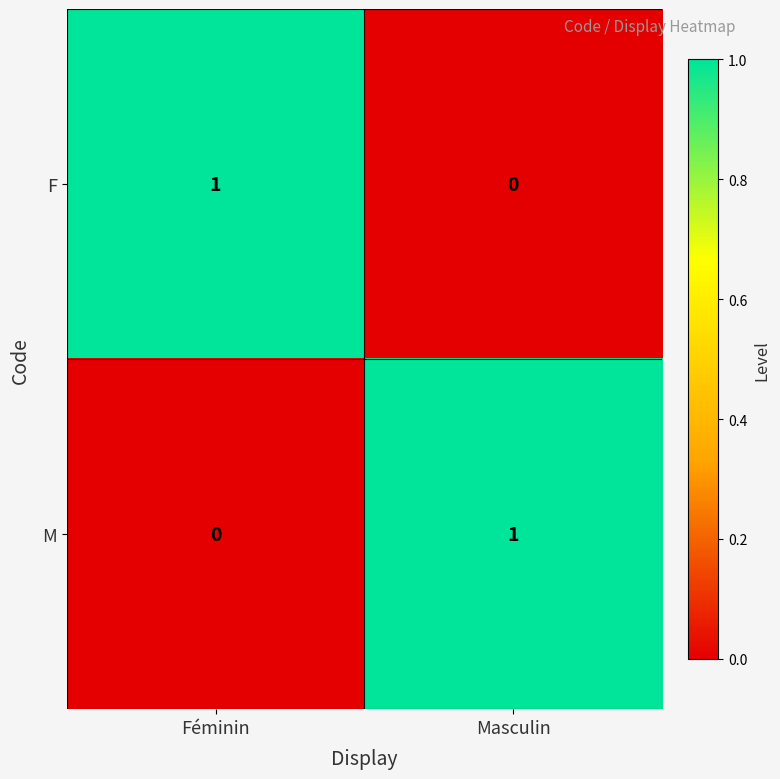

True or false: M has a value of 0 at Masculin.

False